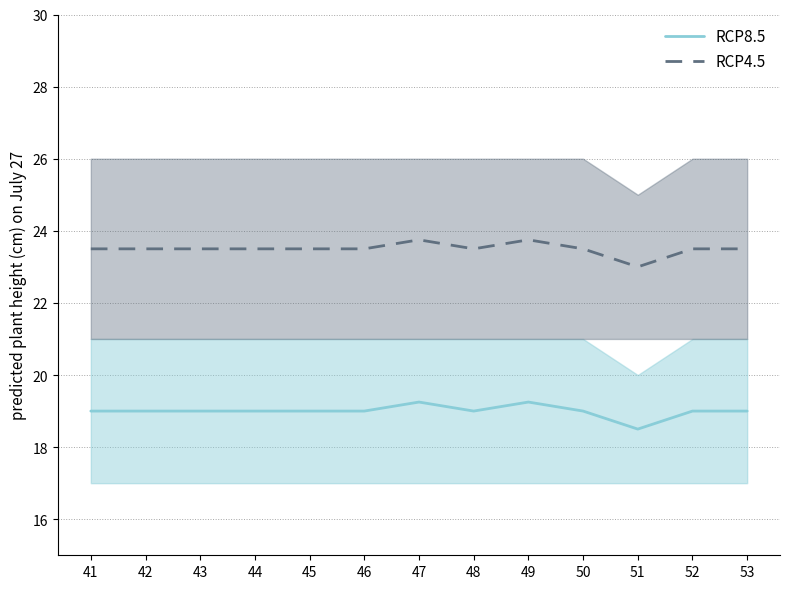

What is the difference between the second highest and minimum values in the RCP8.5 series?

0.8